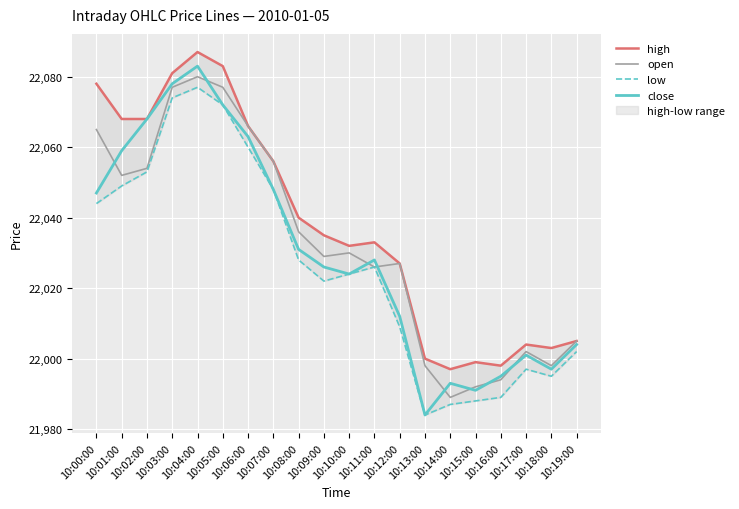

Is it true that high equals 37234 at 10:07:00?

False